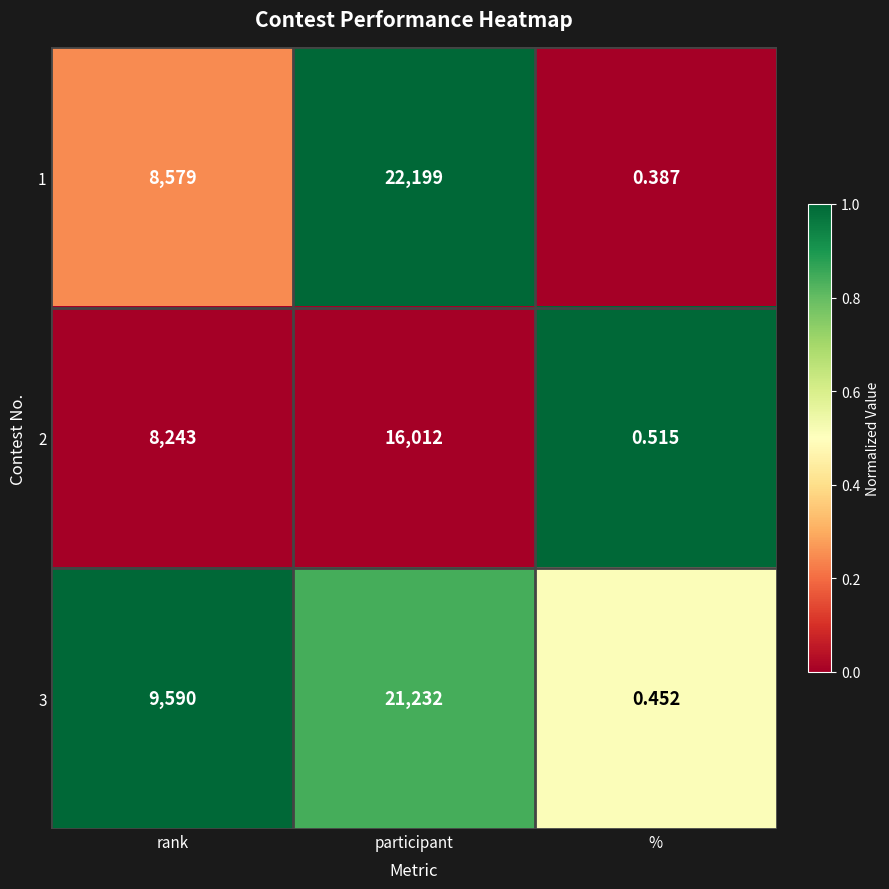

What is the total value across all series at rank?

26412.0